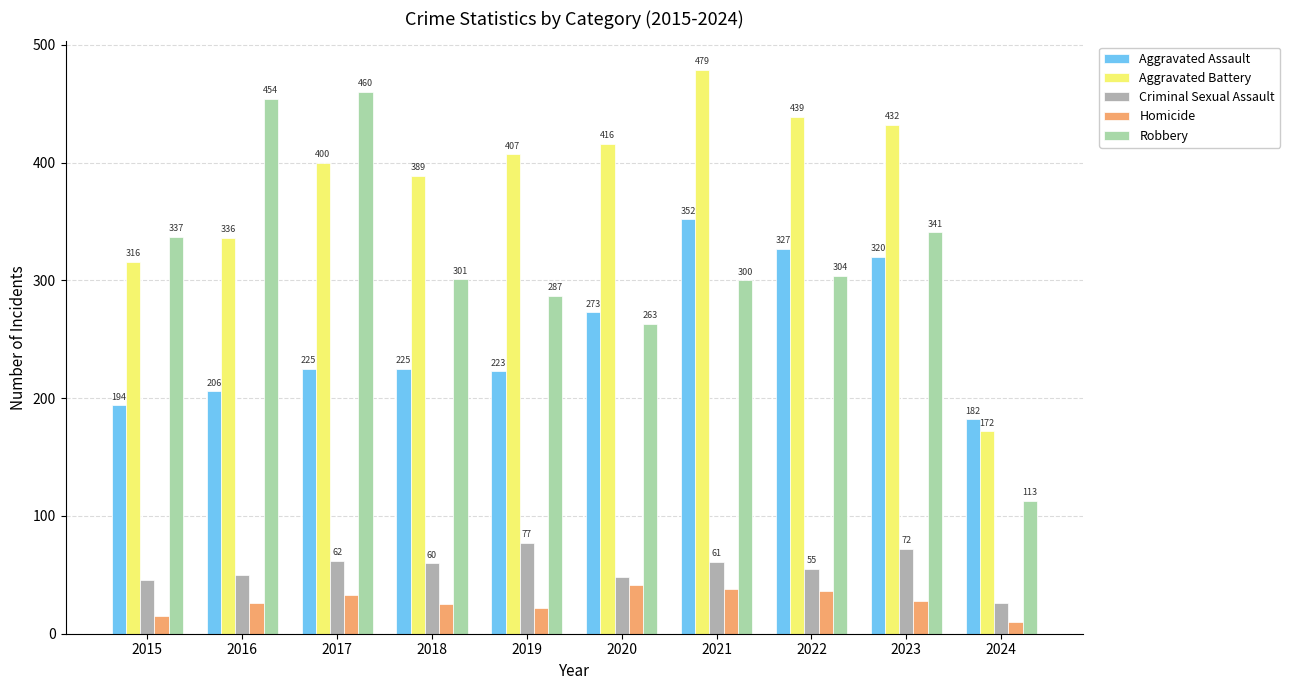

How many bars are there in each group?

5